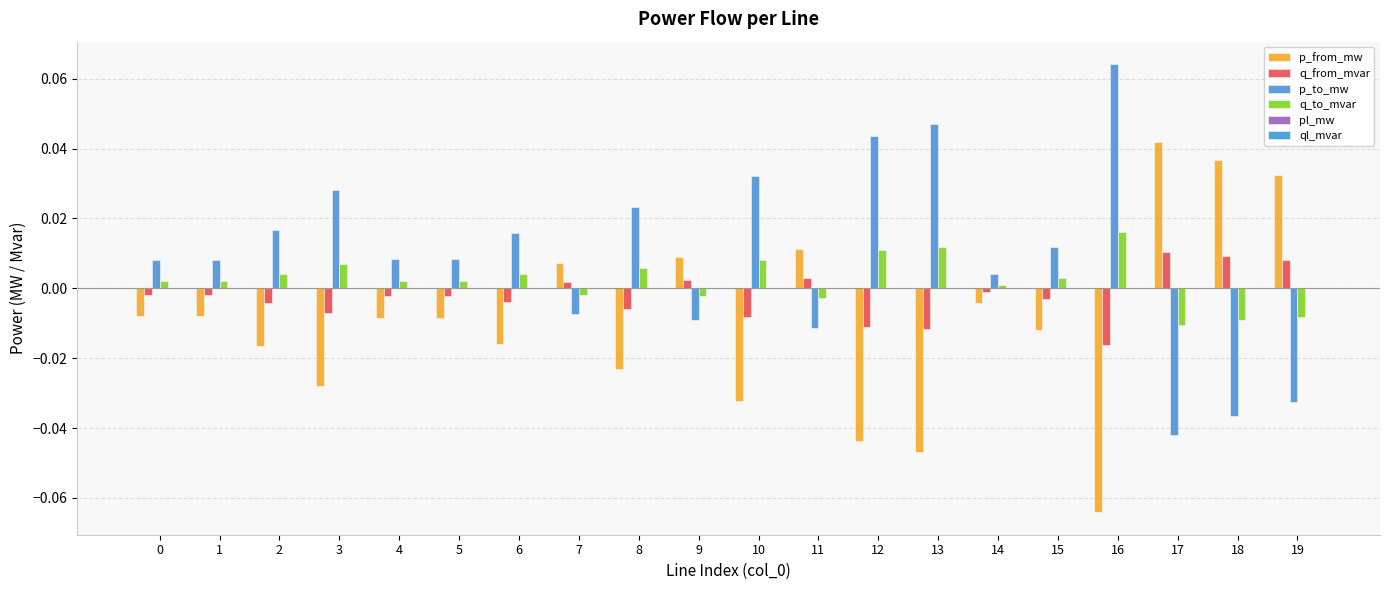

Are the bars horizontal?

No